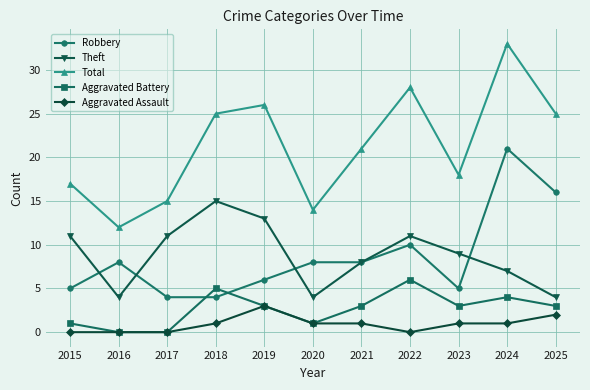

Reading right to left, extract all data points from this chart.

Robbery: 2025=16	2024=21	2023=5	2022=10	2021=8	2020=8	2019=6	2018=4	2017=4	2016=8	2015=5
Theft: 2025=4	2024=7	2023=9	2022=11	2021=8	2020=4	2019=13	2018=15	2017=11	2016=4	2015=11
Total: 2025=25	2024=33	2023=18	2022=28	2021=21	2020=14	2019=26	2018=25	2017=15	2016=12	2015=17
Aggravated Battery: 2025=3	2024=4	2023=3	2022=6	2021=3	2020=1	2019=3	2018=5	2017=0	2016=0	2015=1
Aggravated Assault: 2025=2	2024=1	2023=1	2022=0	2021=1	2020=1	2019=3	2018=1	2017=0	2016=0	2015=0